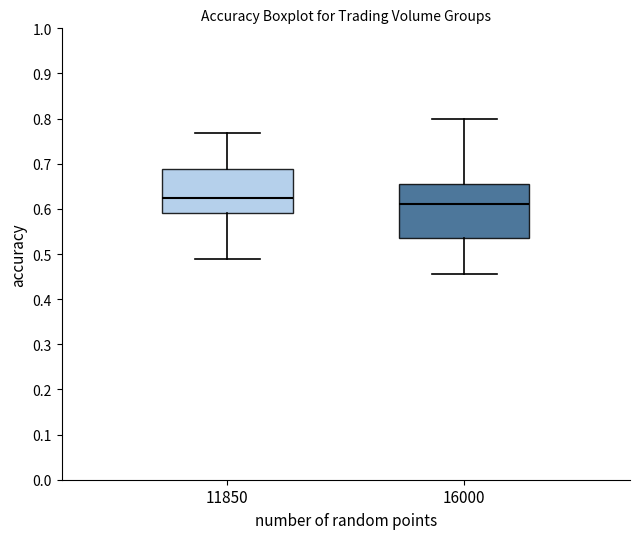

Comparing the boxes themselves (not the whiskers), which one is the tallest?

16000